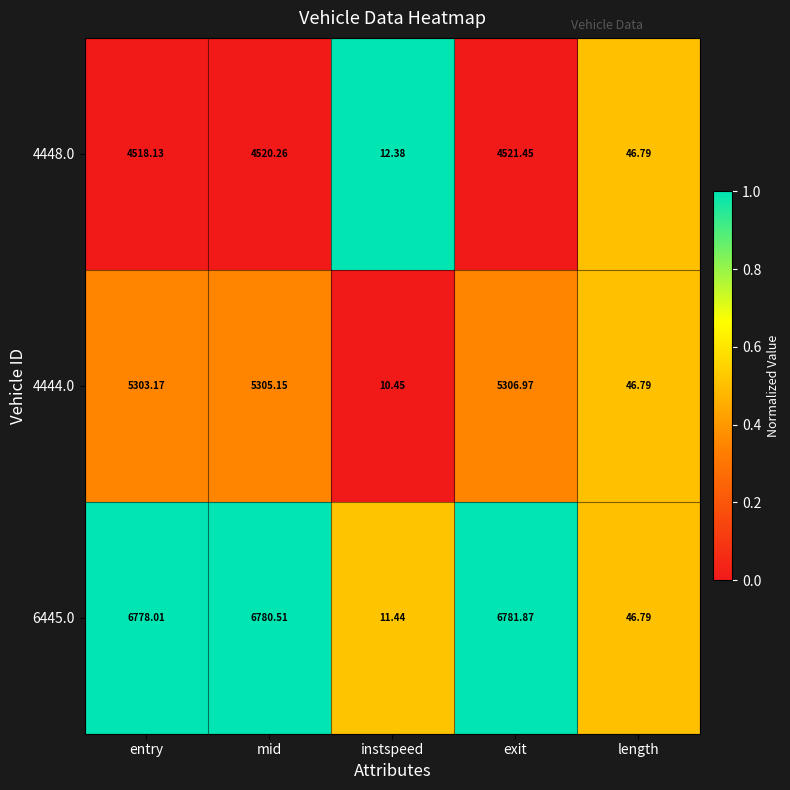

At which label is 4444.0 closest to 2658?

length